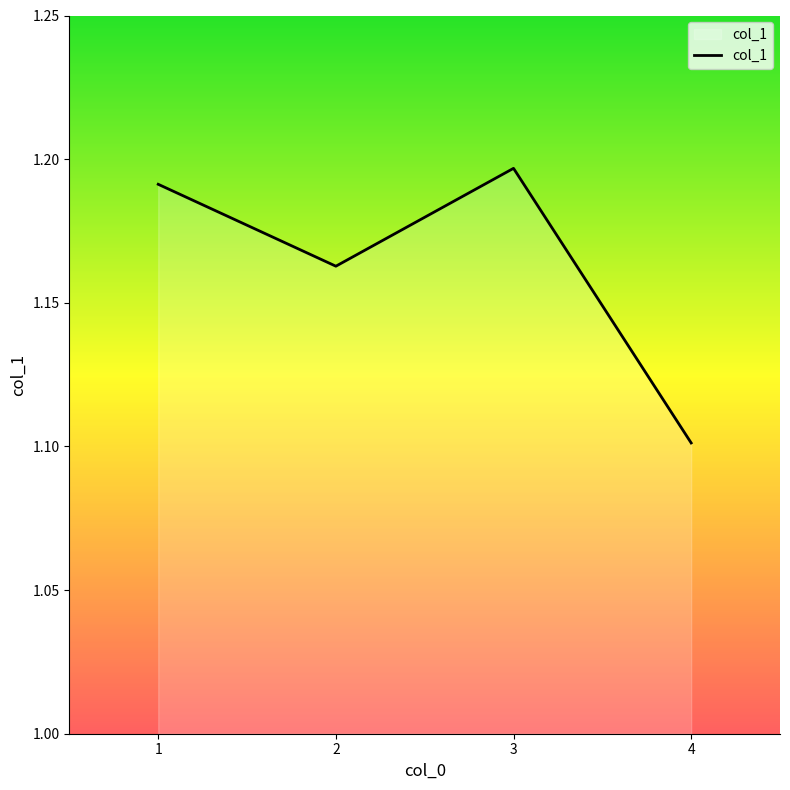

Where is the first local maximum?

3